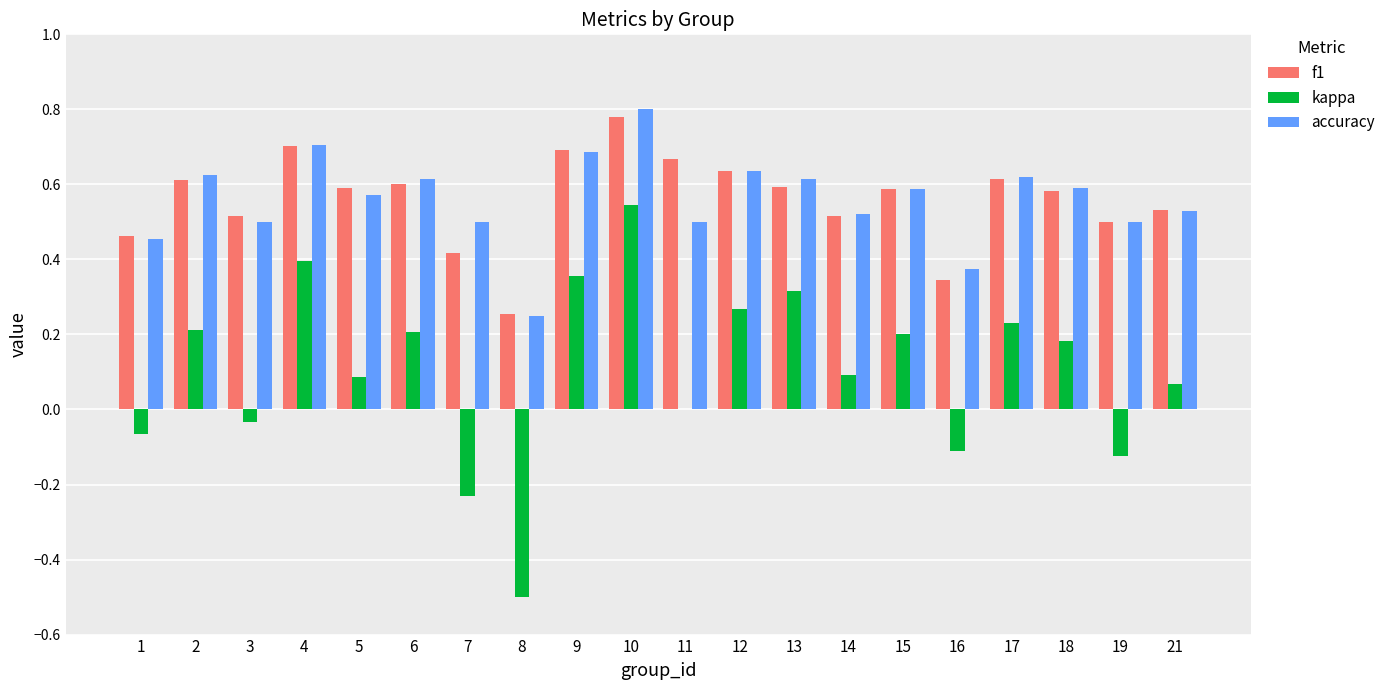

What is the total value across all series at 19?

0.9